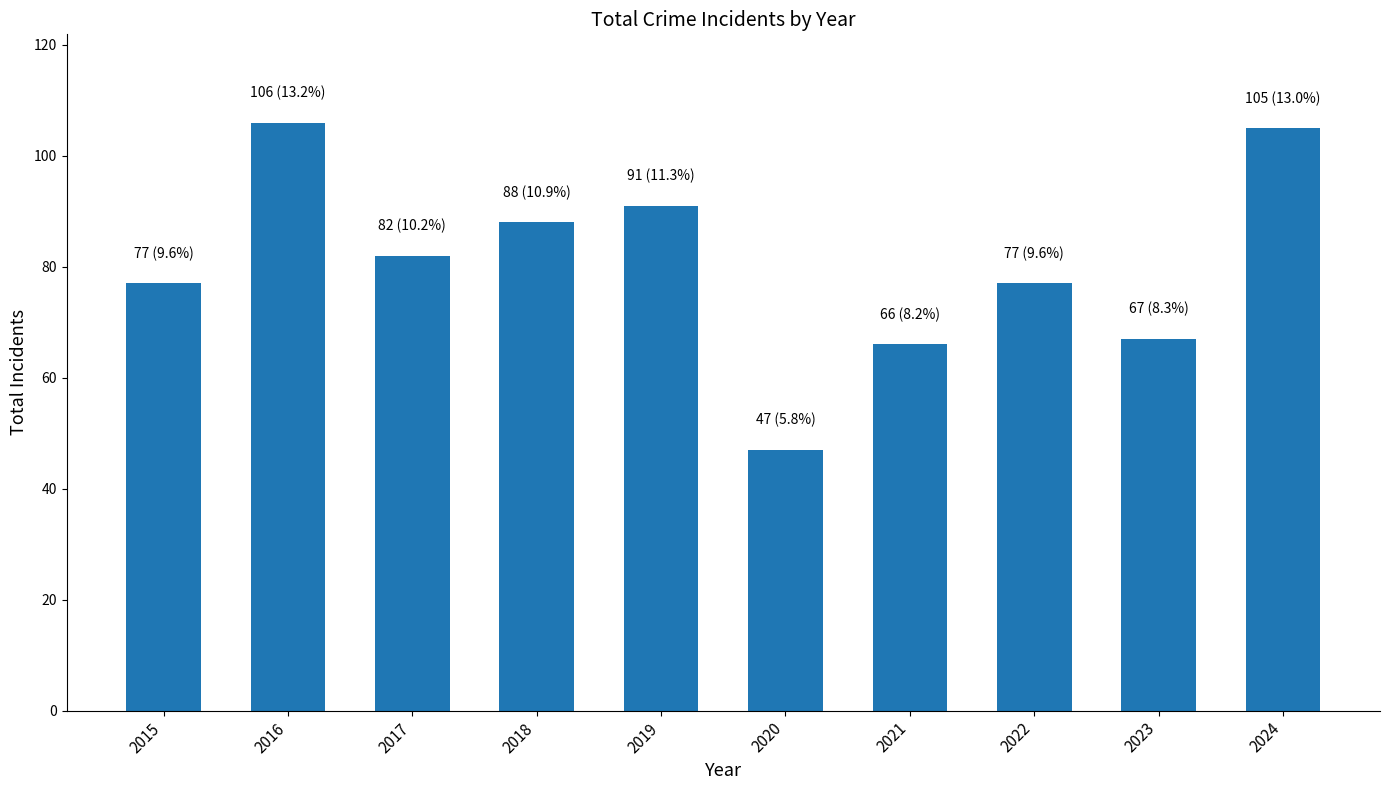

True or false: the data shows 105 at 2024.

True